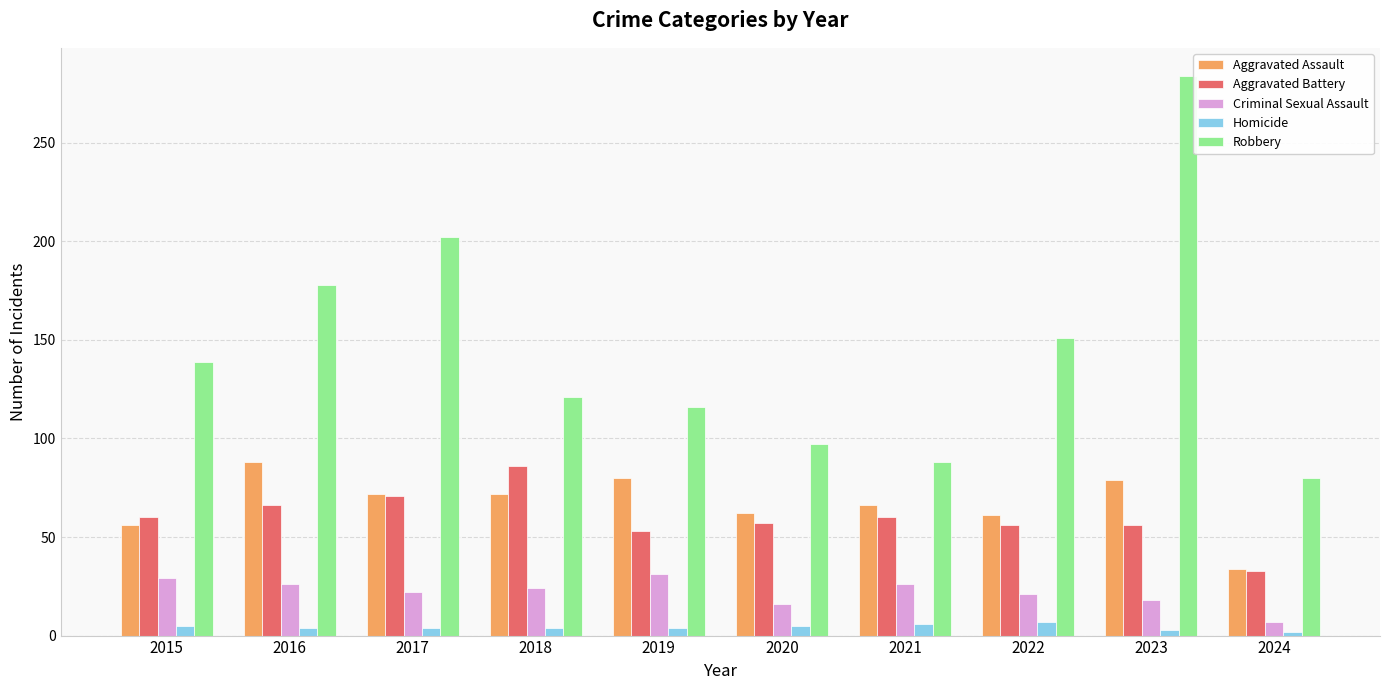

What is the difference between the maximum and minimum values in the Homicide series?

5